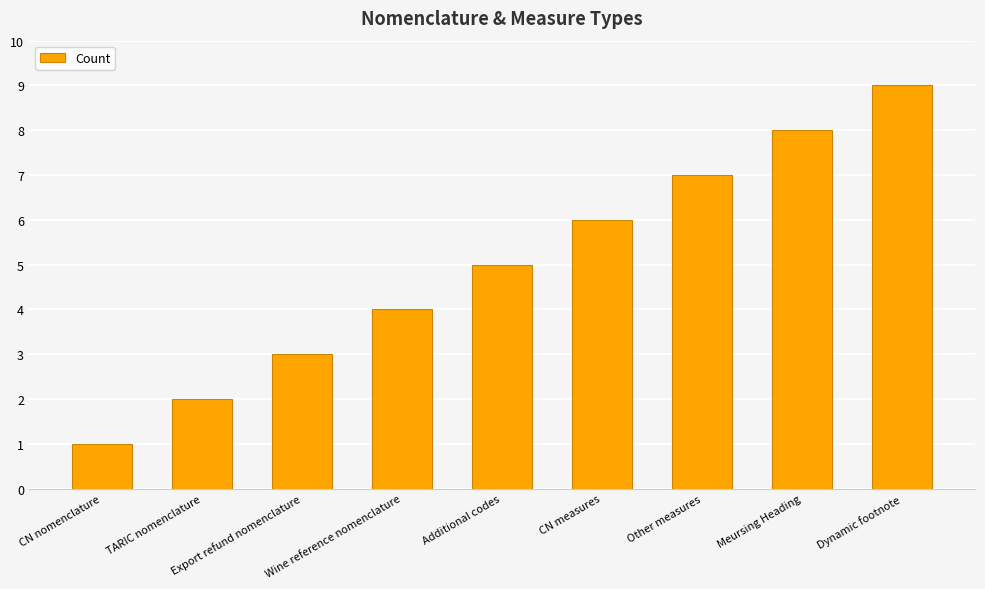

What position from the left is TARIC nomenclature?

2